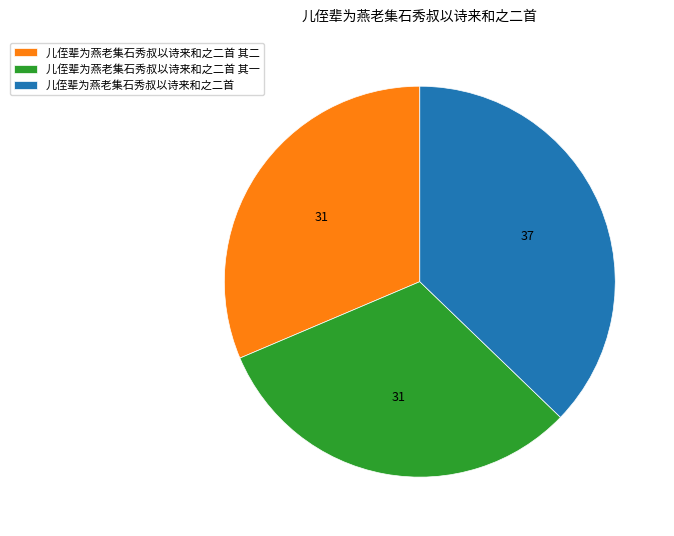

Is it true that 儿侄辈为燕老集石秀叔以诗来和之二首 is 24% of the pie?

False